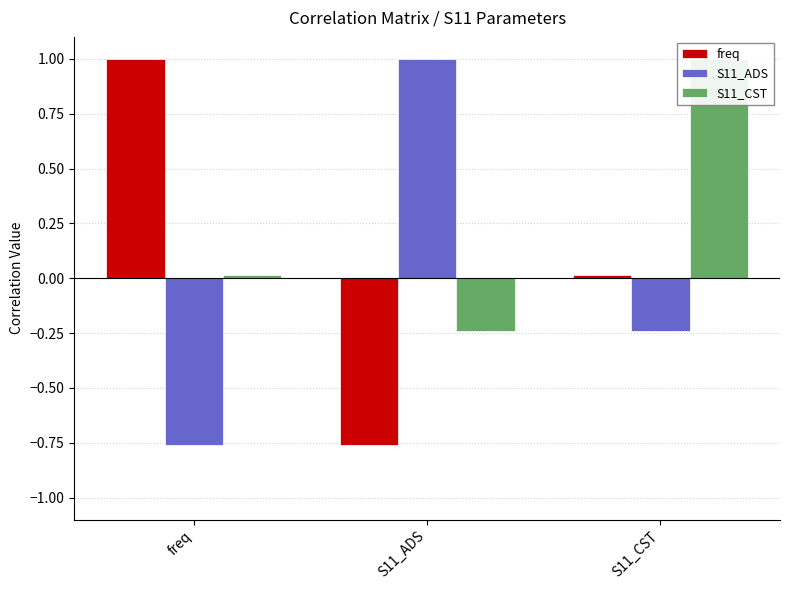

What are all the series names shown in the legend?

freq, S11_ADS, S11_CST